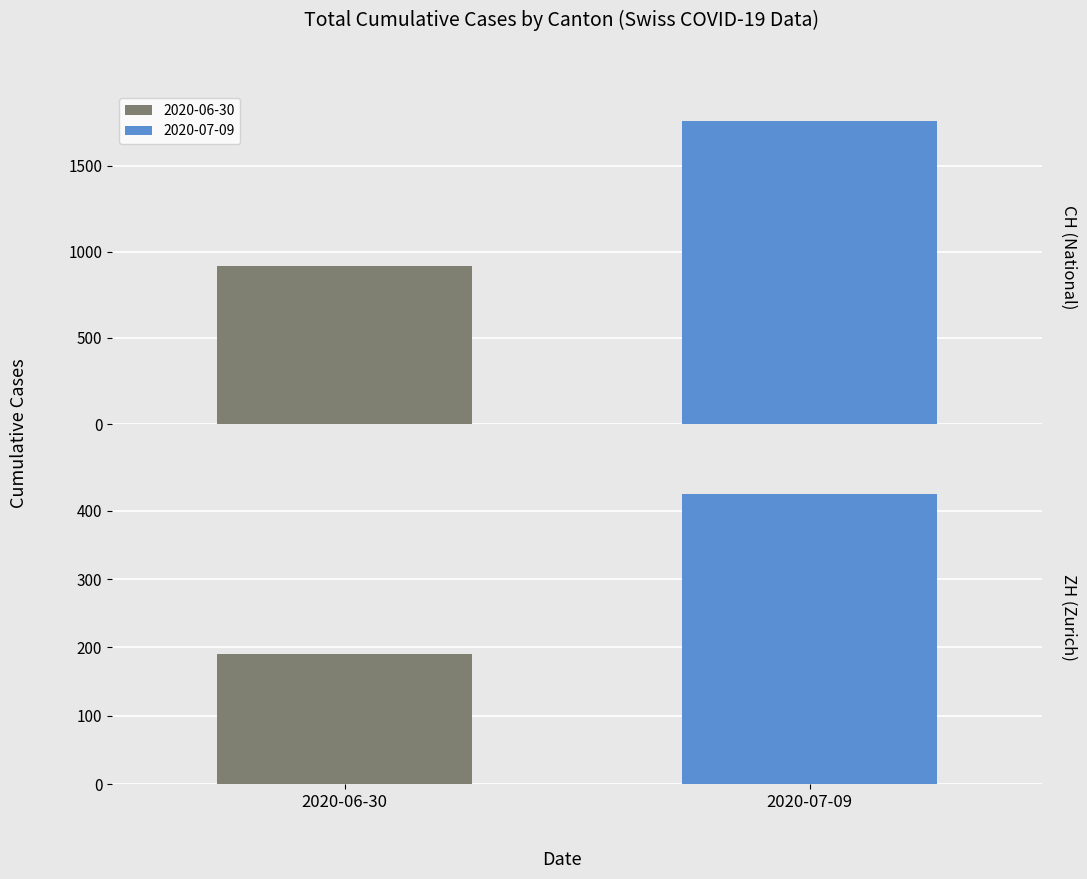

Which series has the largest total across all categories?

CH